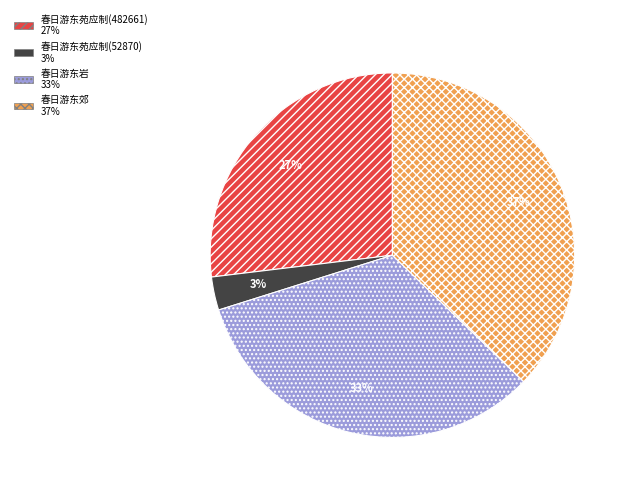

How many segments does this pie chart have?

4